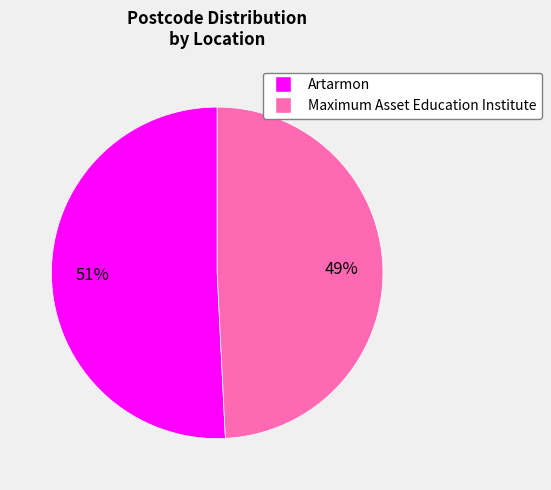

To the nearest percent, what percentage of the pie is Artarmon?

51%